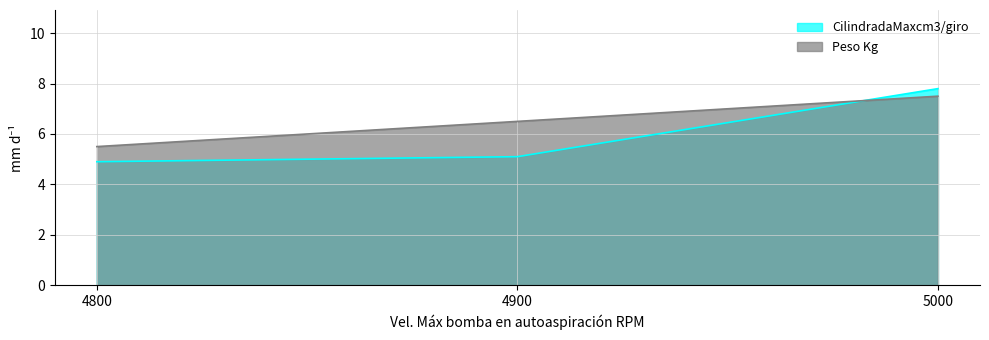

The CilindradaMaxcm3/giro series shows 6.5 at 4800. True or false?

False